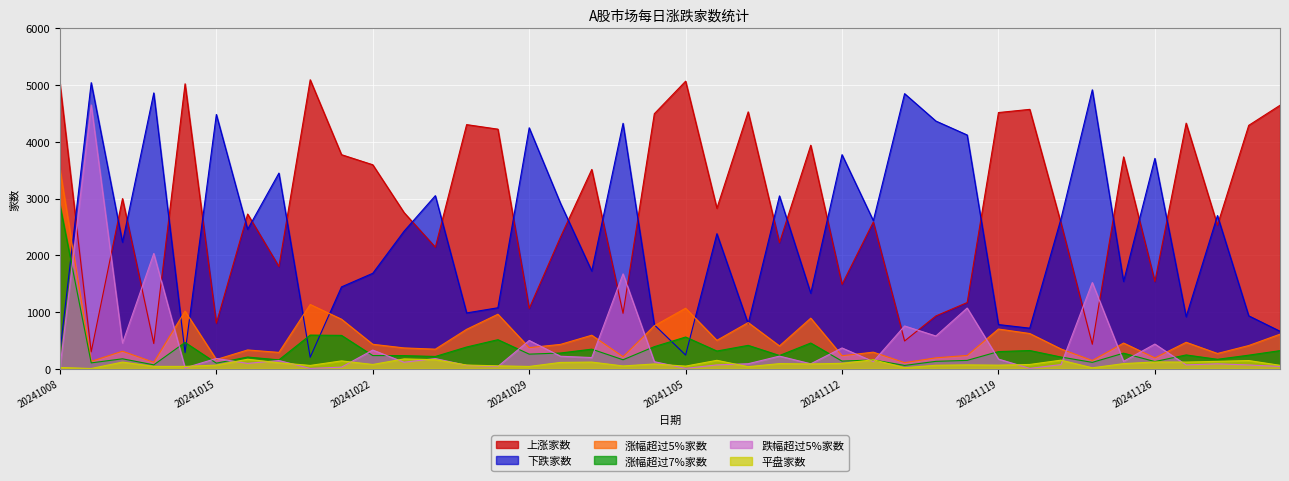

What is the spread (max minus min) of values at 20241127?

4264